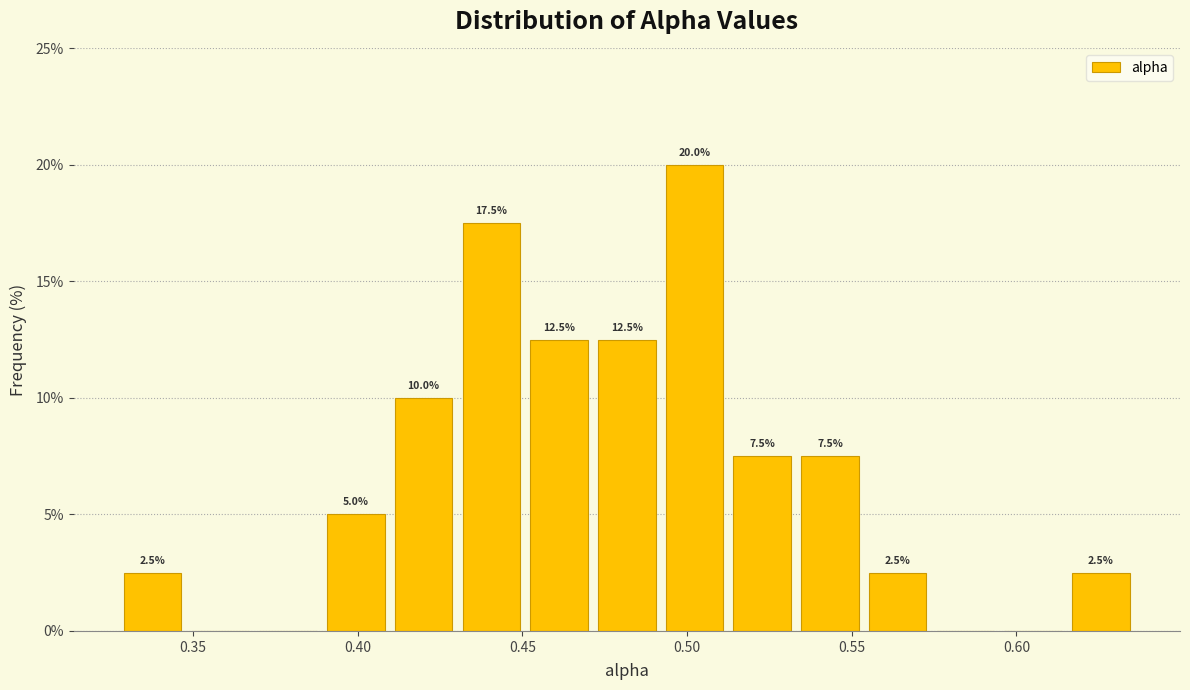

Over which range of the x-axis is the bar tallest?

0.490 to 0.515